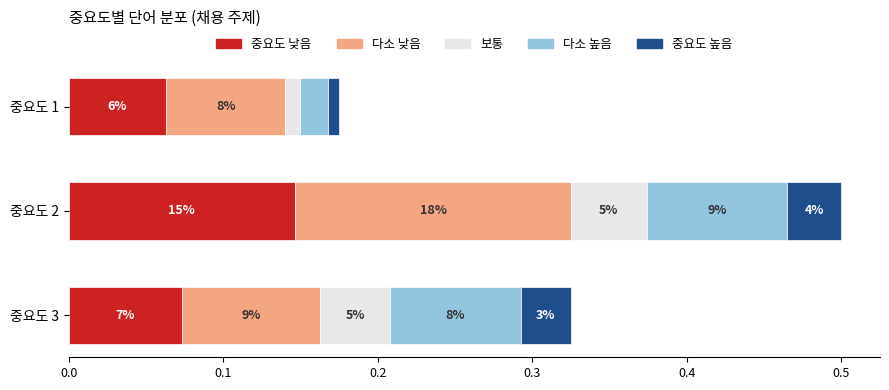

What are all the series names shown in the legend?

중요도 낮음, 다소 낮음, 보통, 다소 높음, 중요도 높음